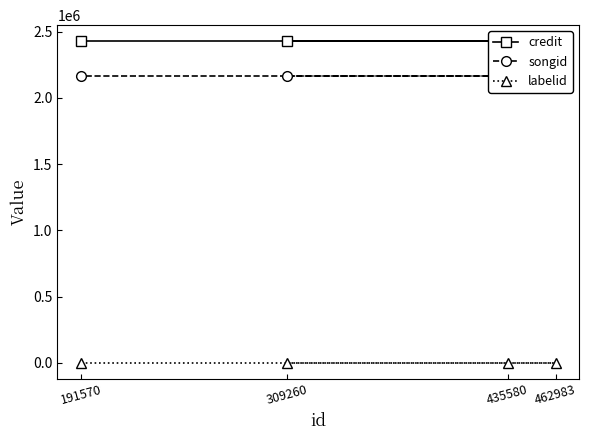

How many lines are shown in the chart?

3